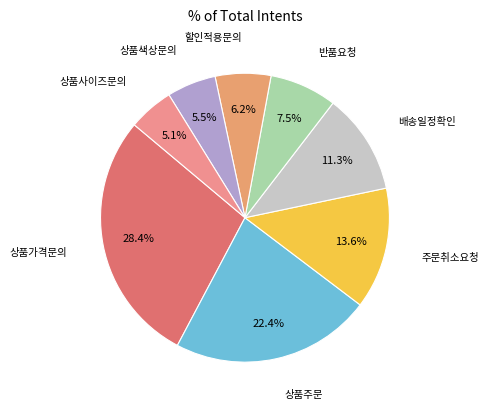

Does any single category account for the majority?

No